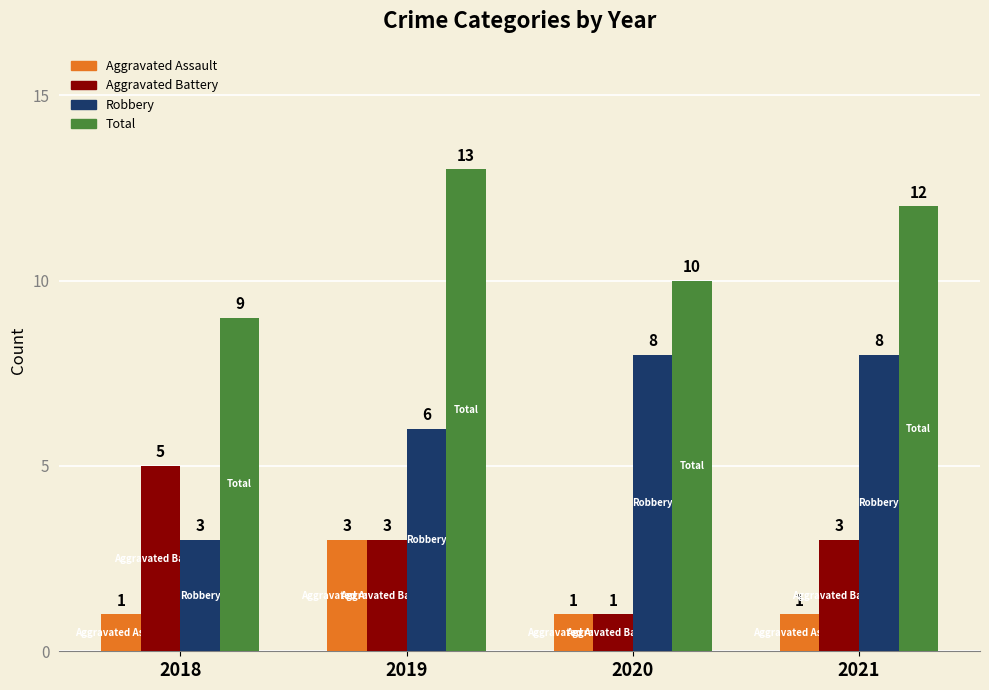

What is the difference between the maximum and minimum values in the Robbery series?

5